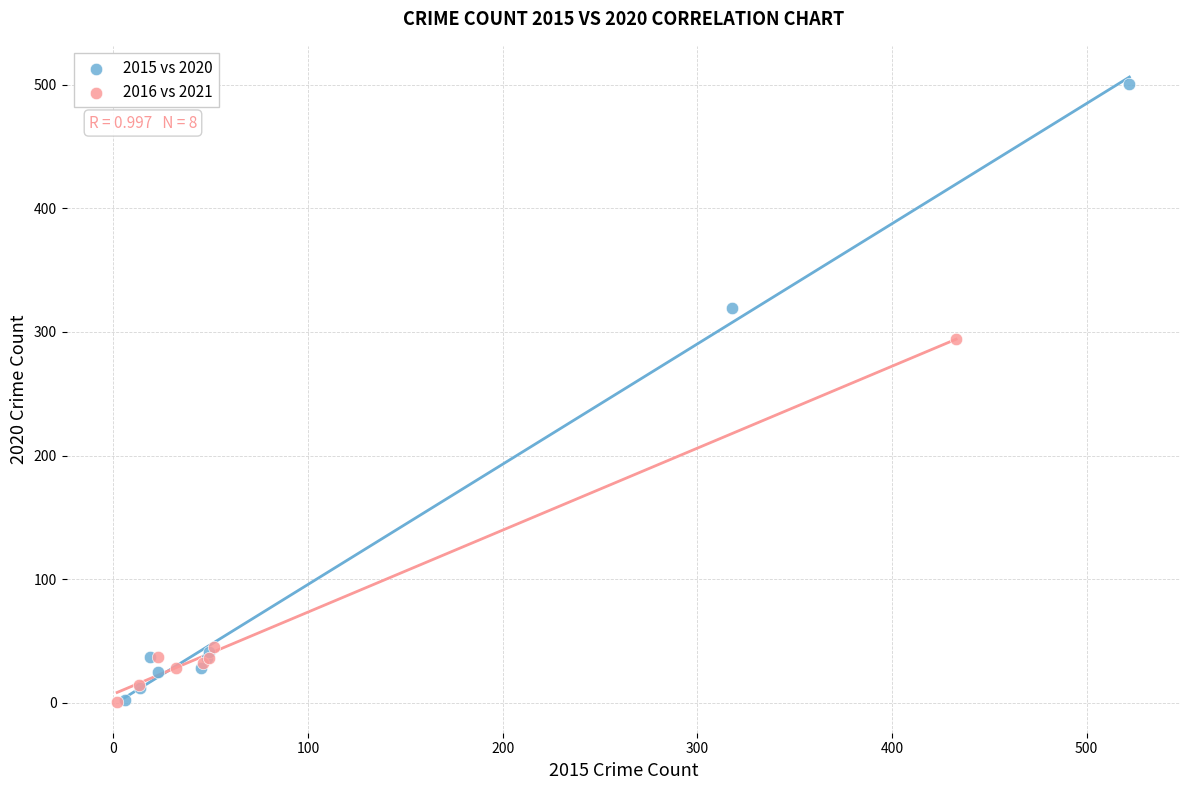

Which series has the largest Y range (max minus min)?

2015 vs 2020